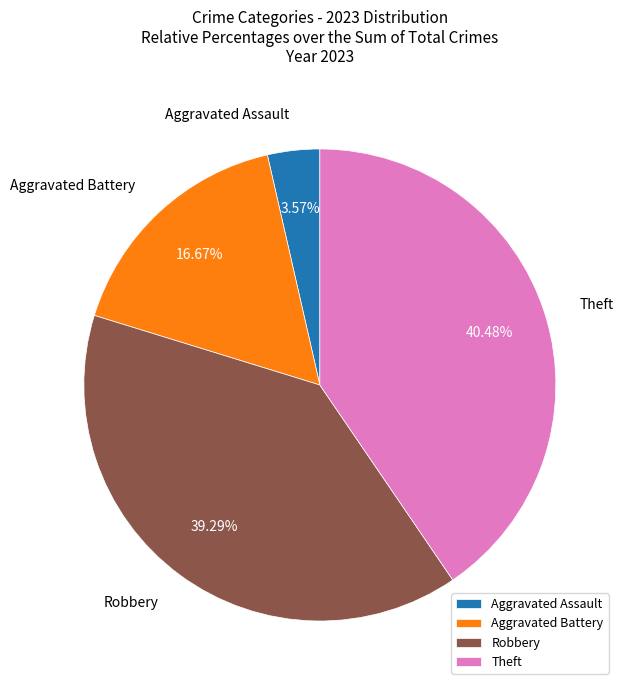

Rank the categories by value from lowest to highest.

Aggravated Assault, Aggravated Battery, Robbery, Theft